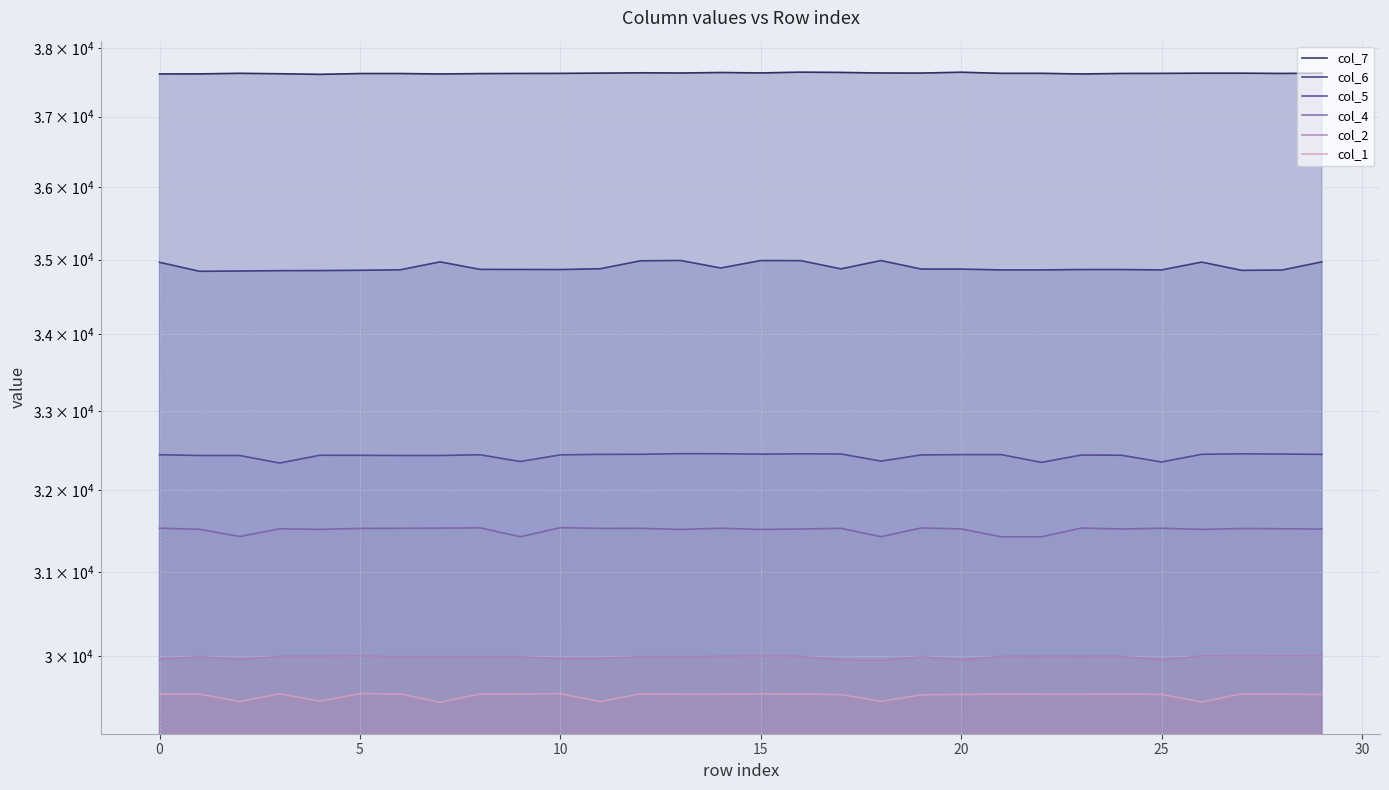

True or false: col_5 and col_1 cross at least once.

False